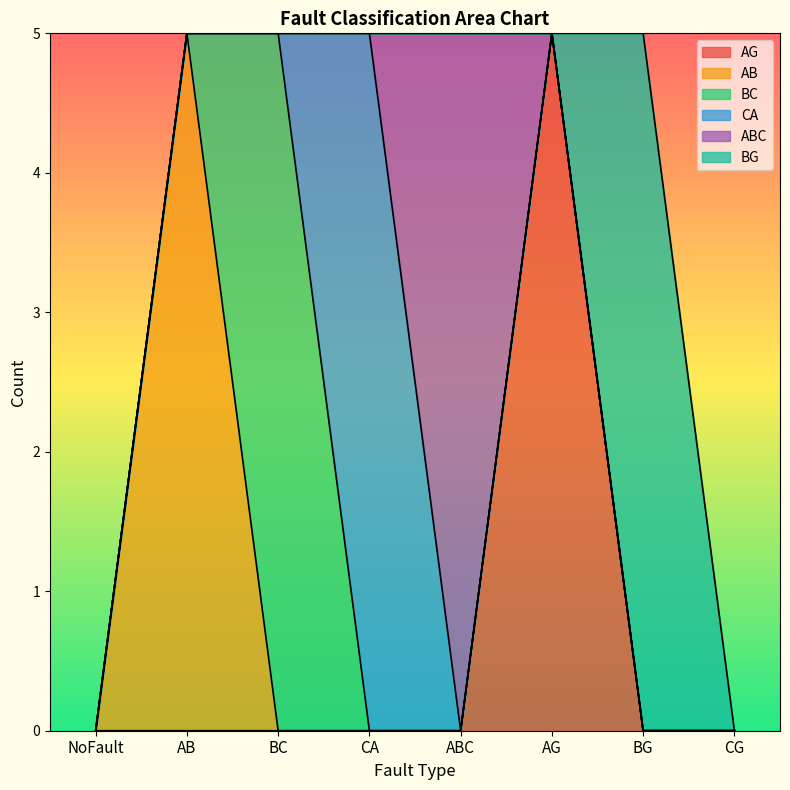

Reading left to right, list all the values displayed in this chart.

AG: 0	0	0	0	0	5	0	0
AB: 0	5	0	0	0	0	0	0
BC: 0	0	5	0	0	0	0	0
CA: 0	0	0	5	0	0	0	0
ABC: 0	0	0	0	5	0	0	0
BG: 0	0	0	0	0	0	5	0